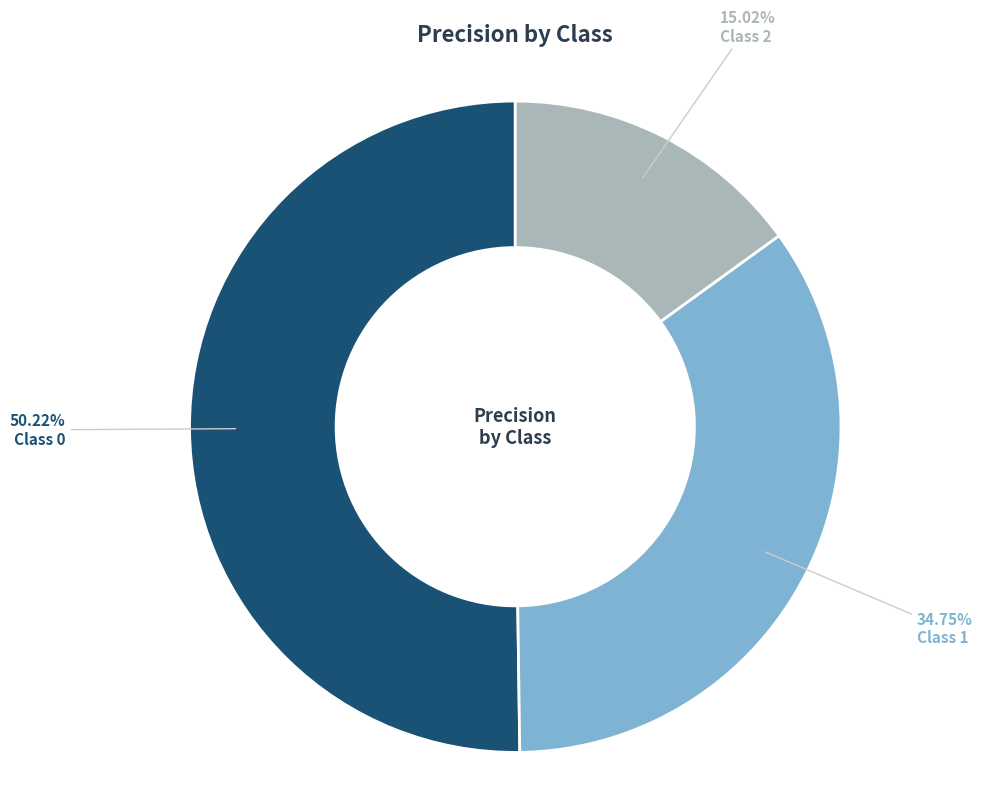

Is there any slice that represents more than half of the pie?

Yes